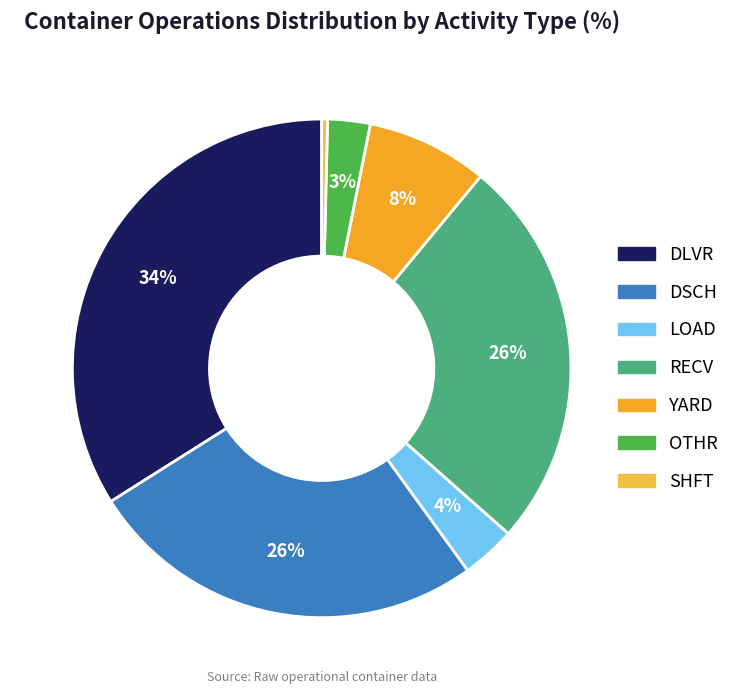

Which slice is the smallest?

SHFT